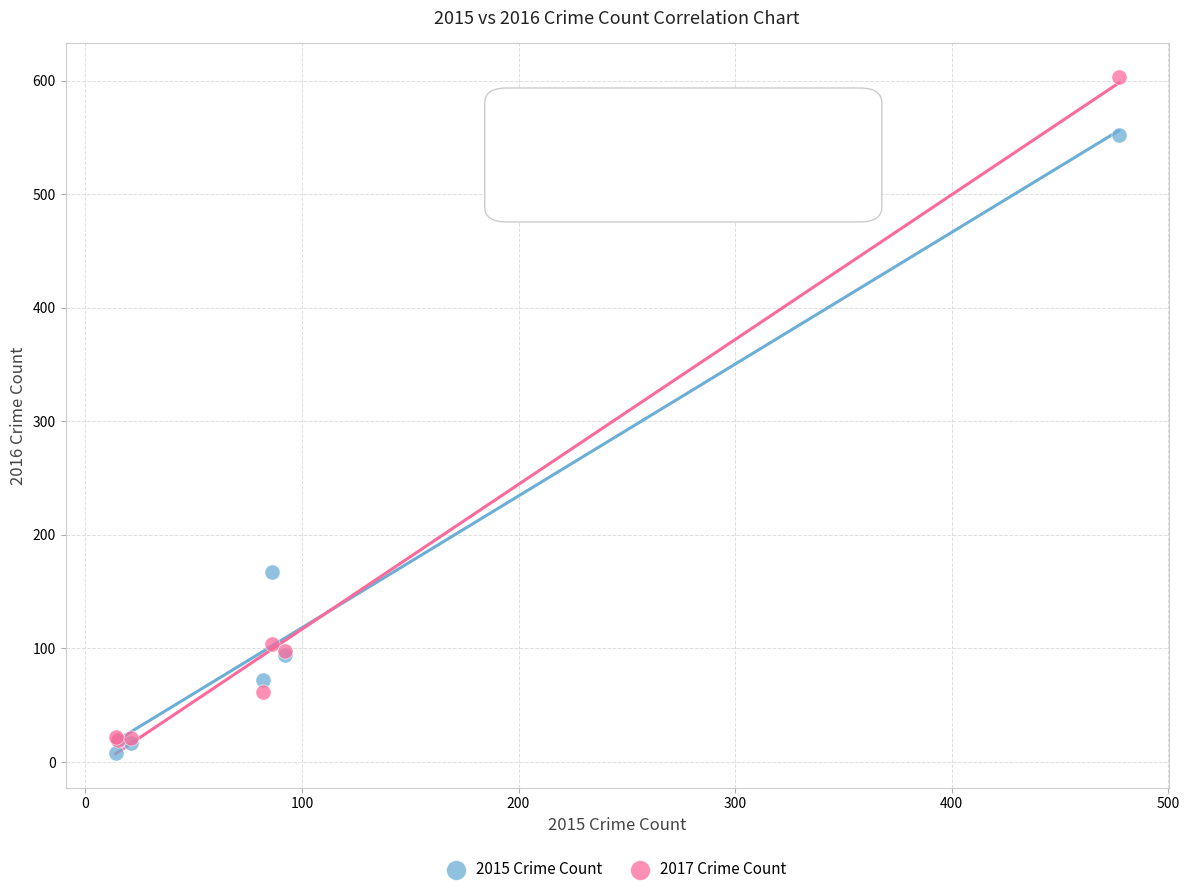

Which series reaches the minimum Y coordinate?

2015 Crime Count